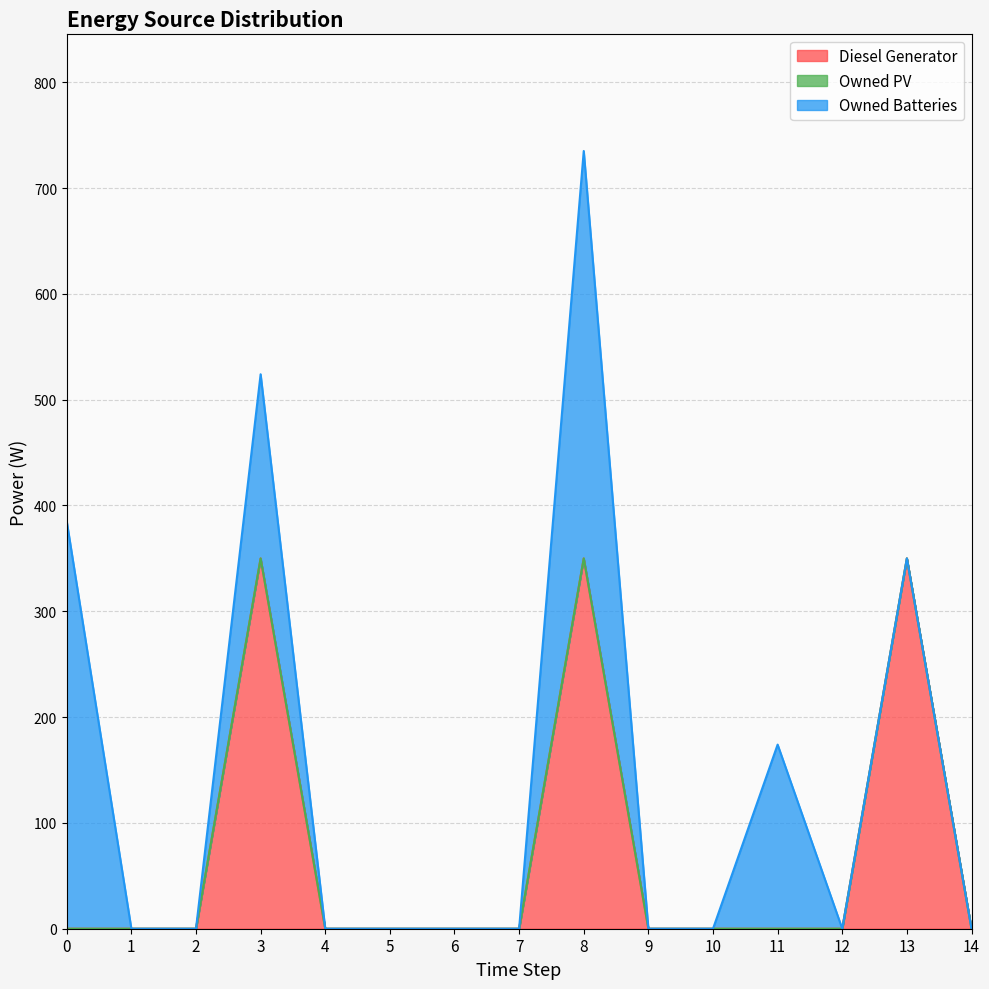

Reading left to right, extract all data points from this chart.

Diesel Generator: 0	0	0	350	0	0	0	0	350	0	0	0	0	350	0
Owned PV: 0	0	0	0	0	0	0	0	0	0	0	0	0	0	0
Owned Batteries: 385	0	0	174	0	0	0	0	385	0	0	174	0	0	0